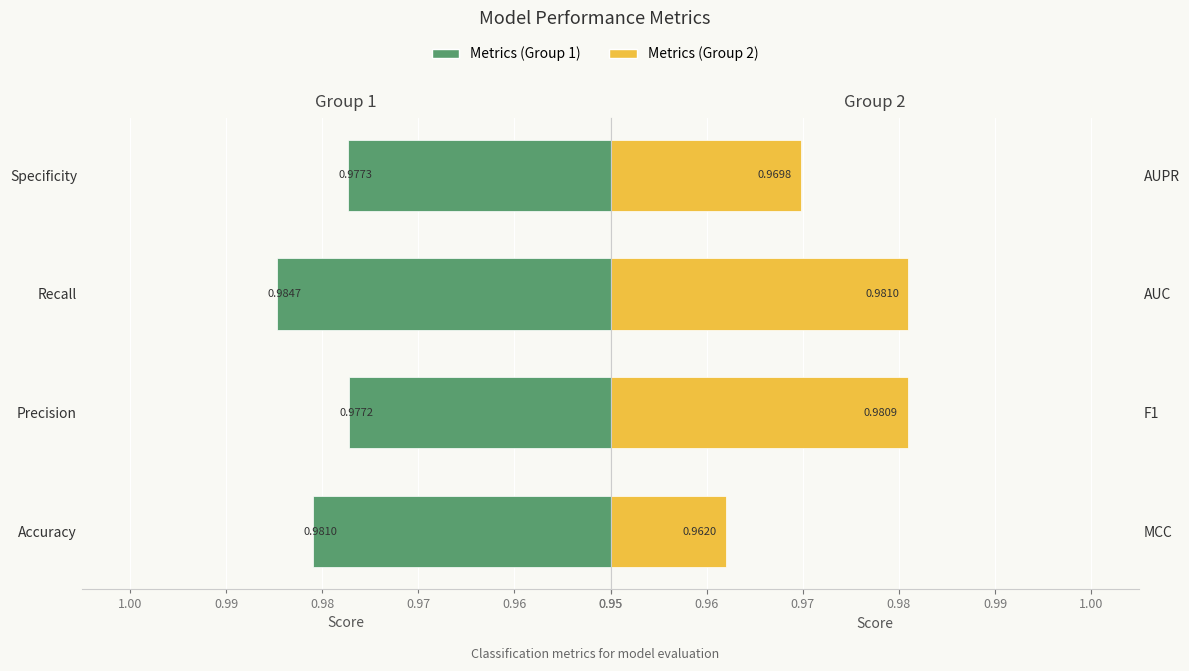

Is it true that Metrics (Group 1) equals 1.0 at Recall?

True